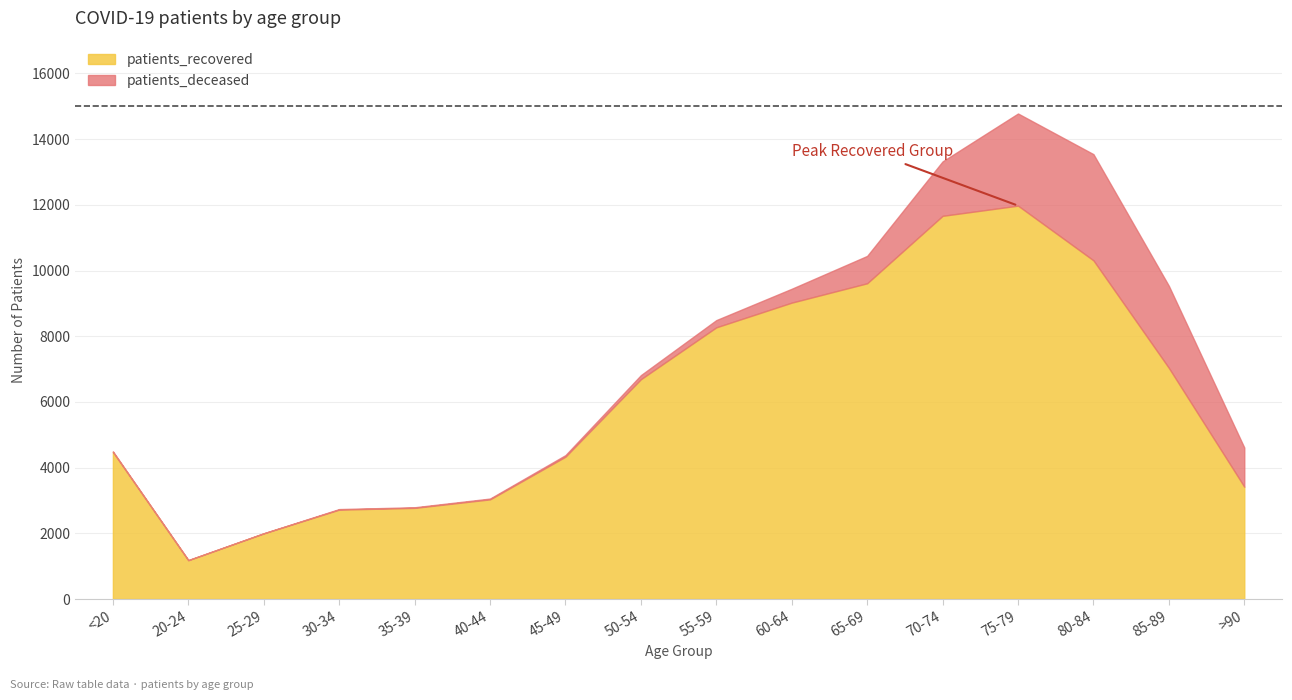

True or false: patients_deceased has more than 2 interior local peaks.

False